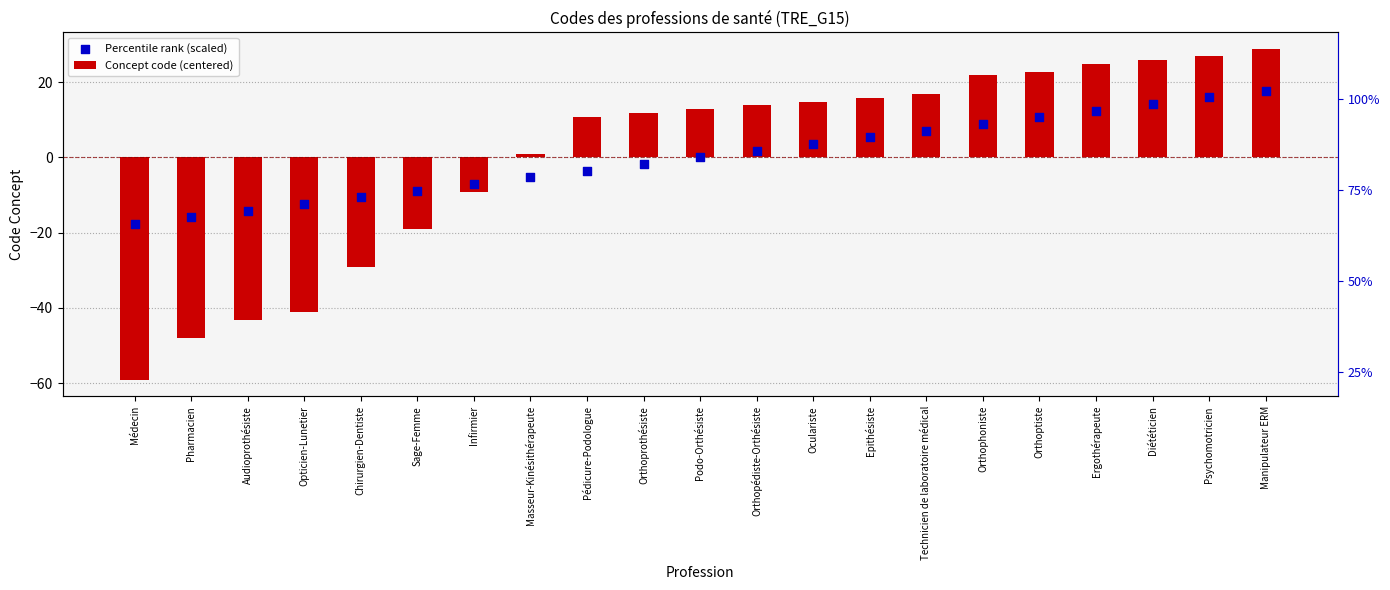

What are all the series names shown in the legend?

Concept code (centered), Percentile rank (scaled)